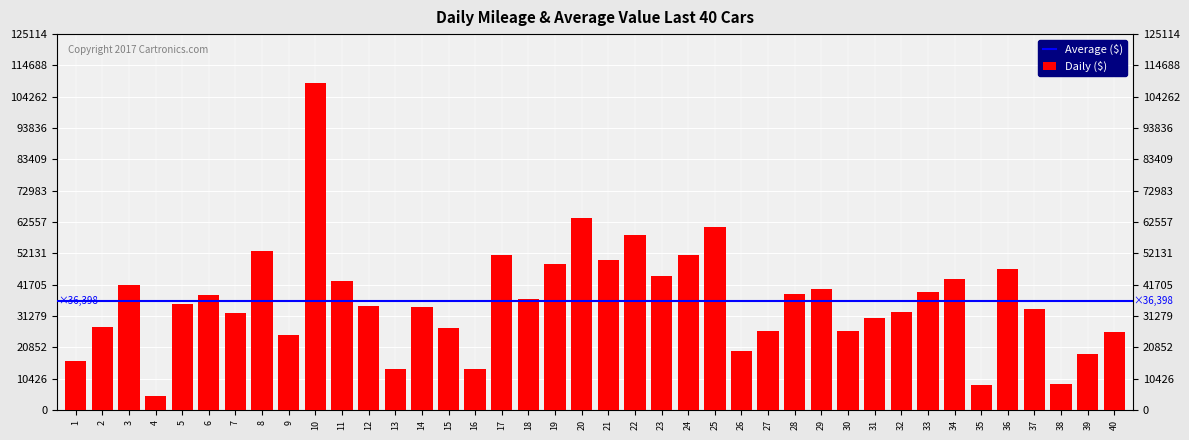

What is the value of the 1st bar from the left?

16156